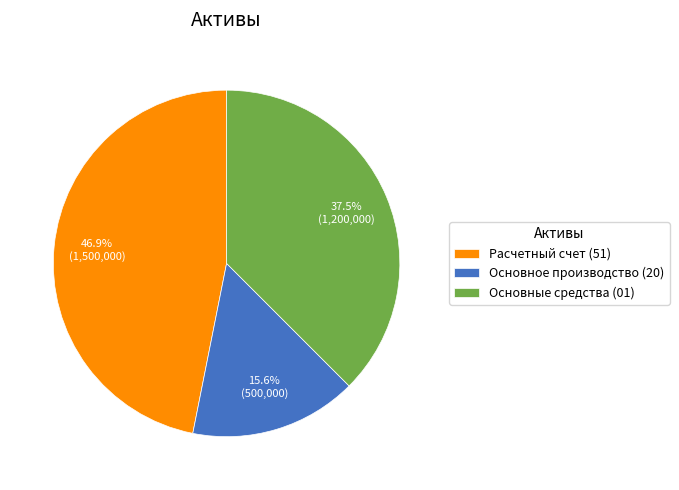

Does Расчетный счет (51) account for over 50% of the chart?

No